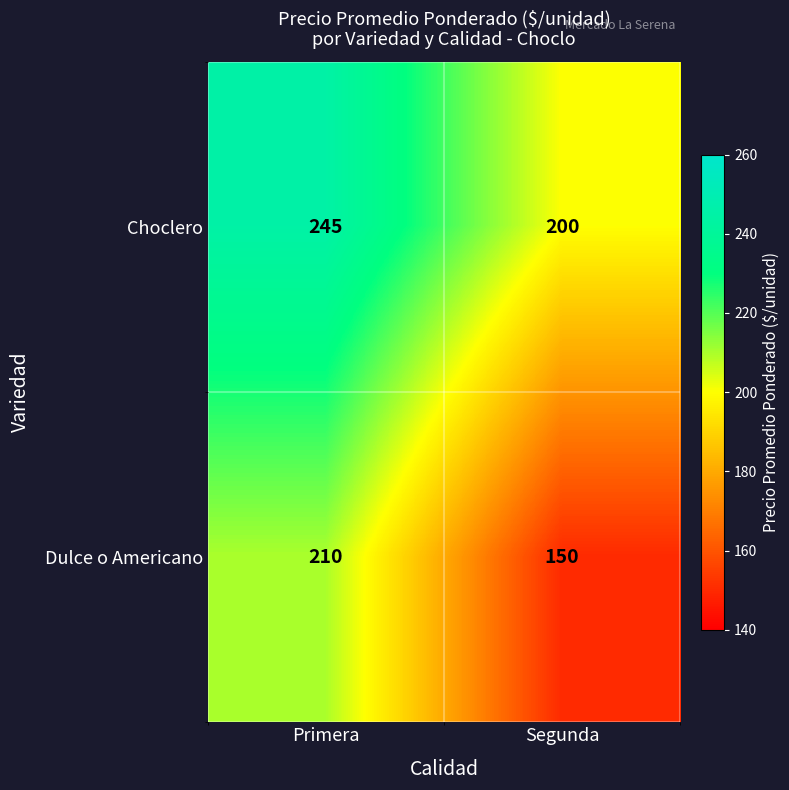

At Segunda, list the series in order from smallest to largest.

Dulce o Americano, Choclero